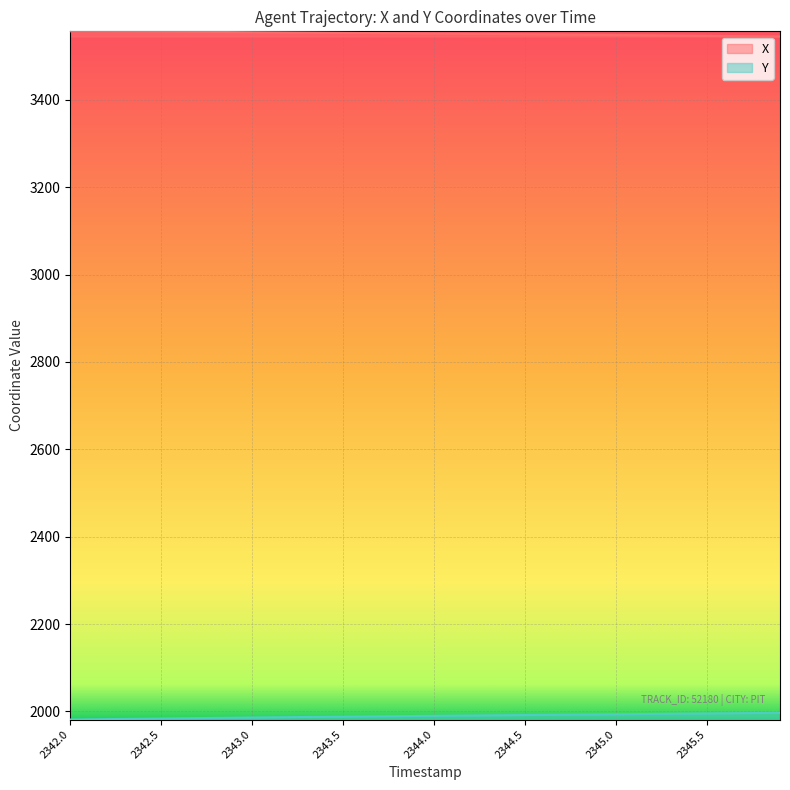

What is the sum of all X values?

142066.1